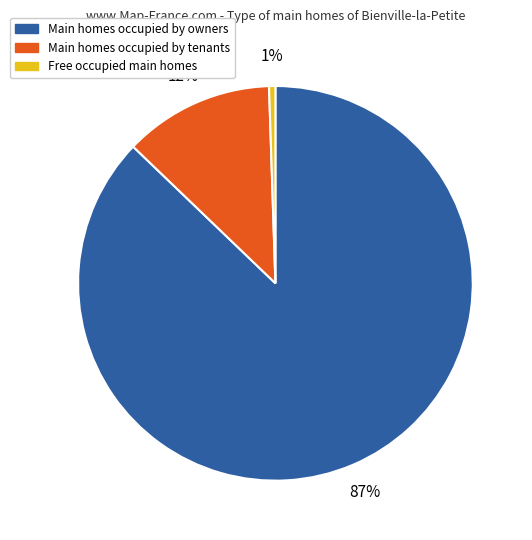

Does any single category account for the majority?

Yes